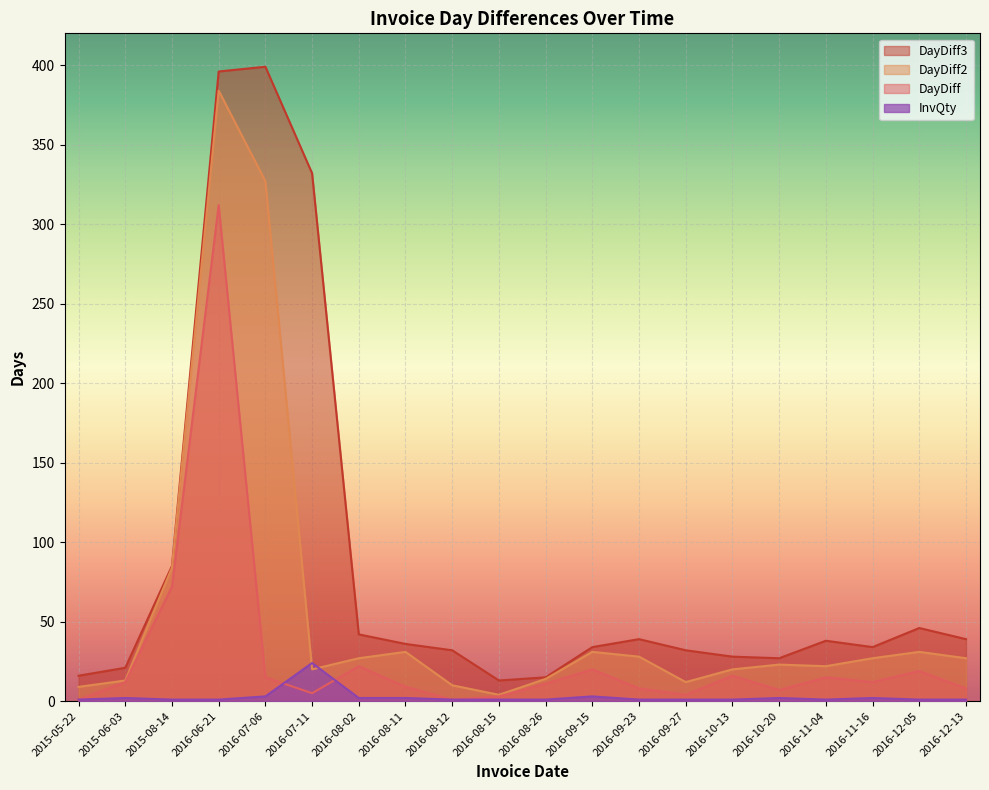

How many lines are shown in the chart?

4